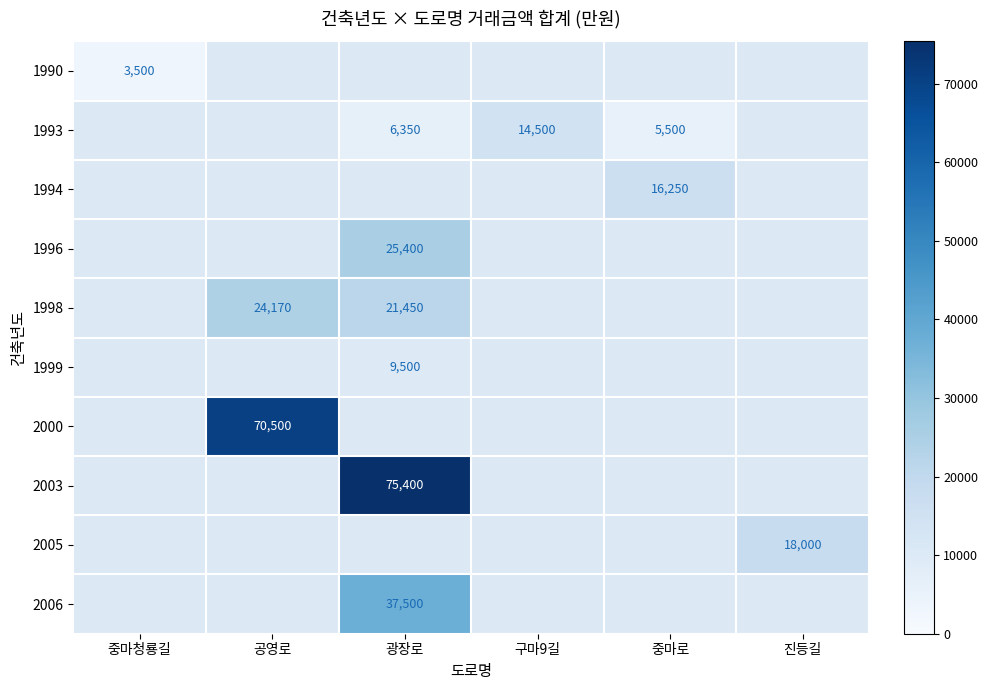

Is the value of 1990 at 중마청룡길 greater than the value of 2003 at 광장로?

No